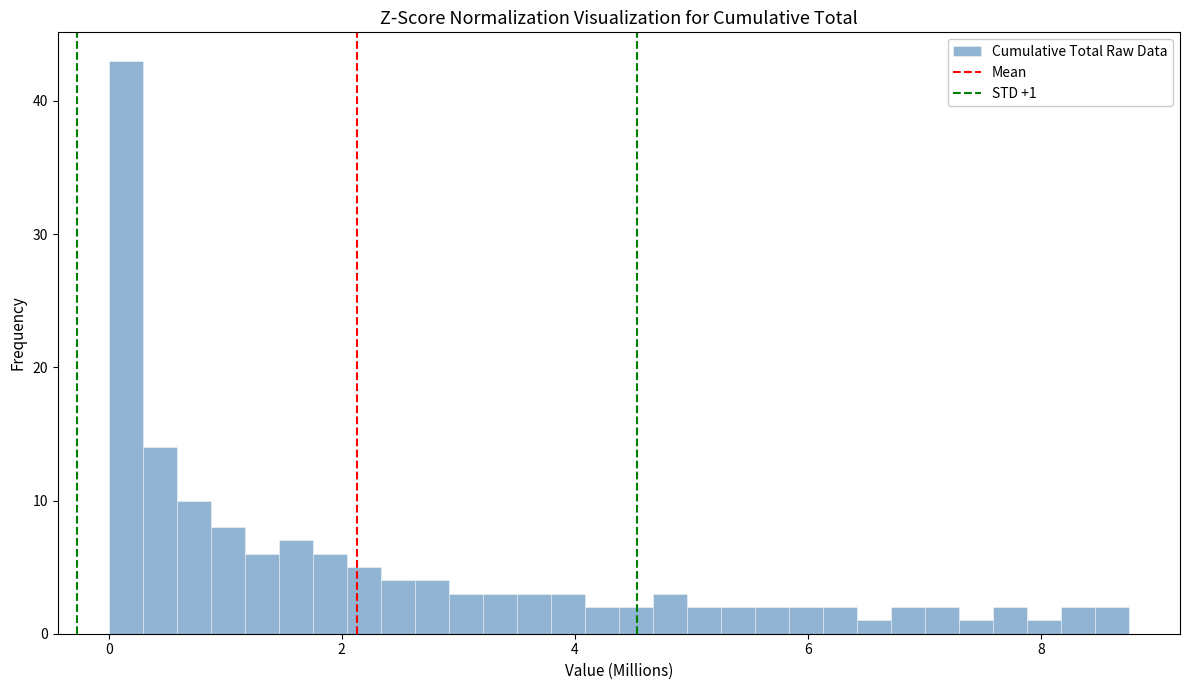

Around what value on the x-axis is the tallest bar? Give the approximate position of its centre, as read against the axis.

0.2